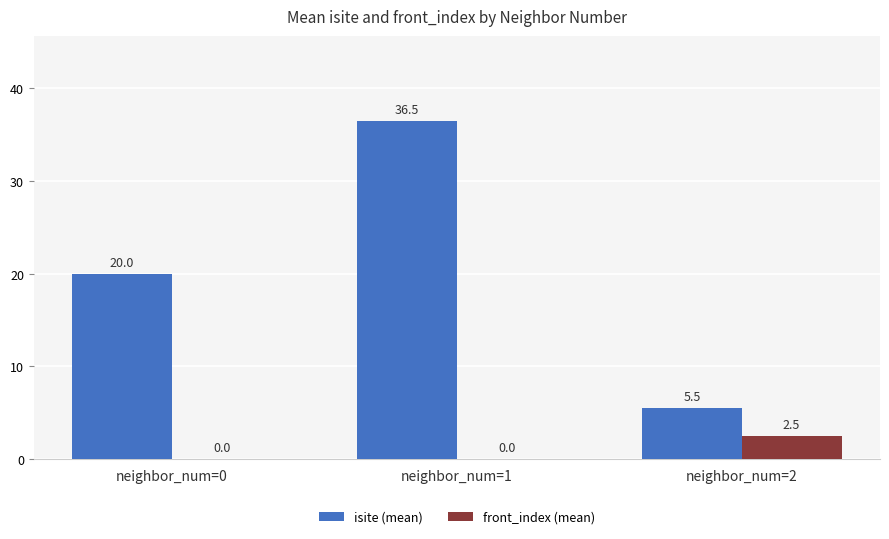

The value of isite (mean) at neighbor_num=0 is 20.0. True or false?

True